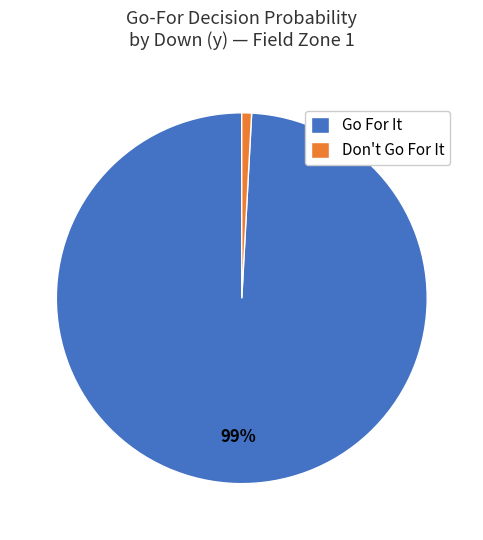

Does any single category account for the majority?

Yes